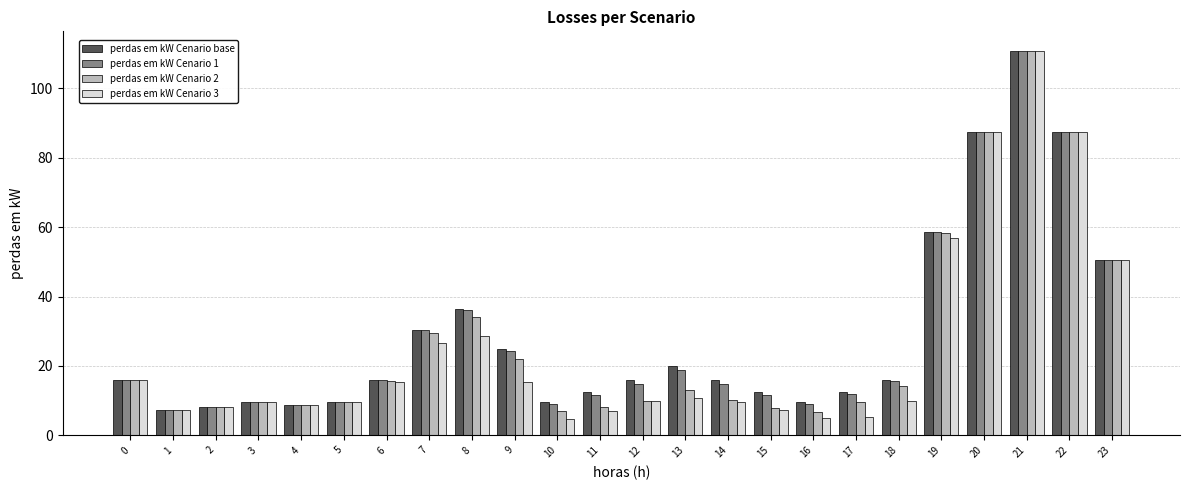

Does the chart contain any negative values?

No